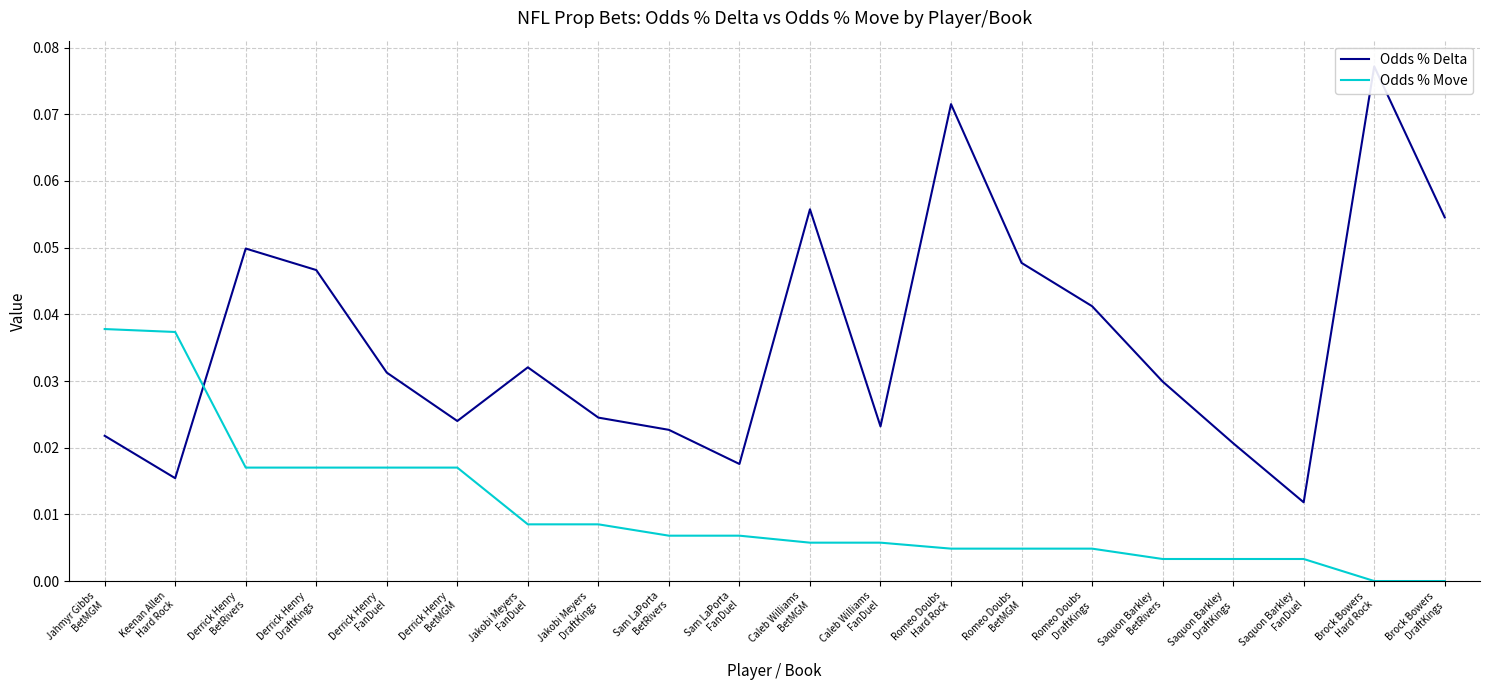

Where is Odds % Move nearest to the value 0?

Brock Bowers
Hard Rock